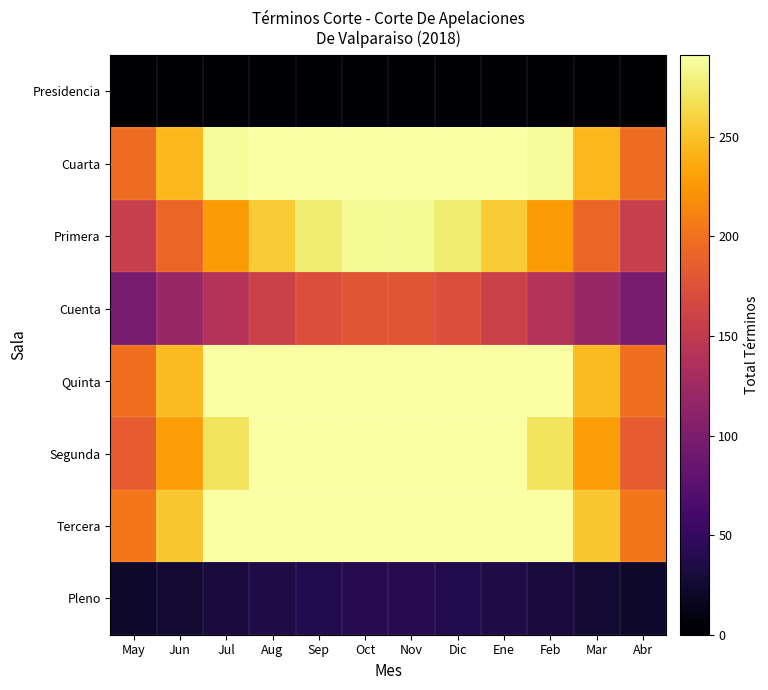

What is the minimum value shown in the chart?

0.7